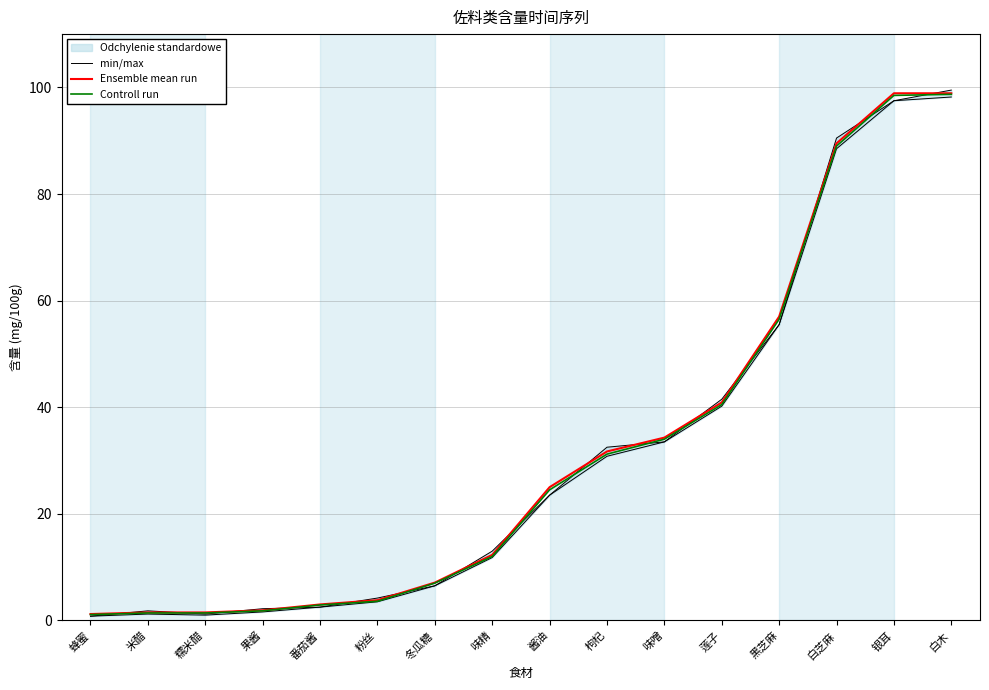

Where do Ensemble mean run and min/max first cross each other?

蜂蜜 and 米醋